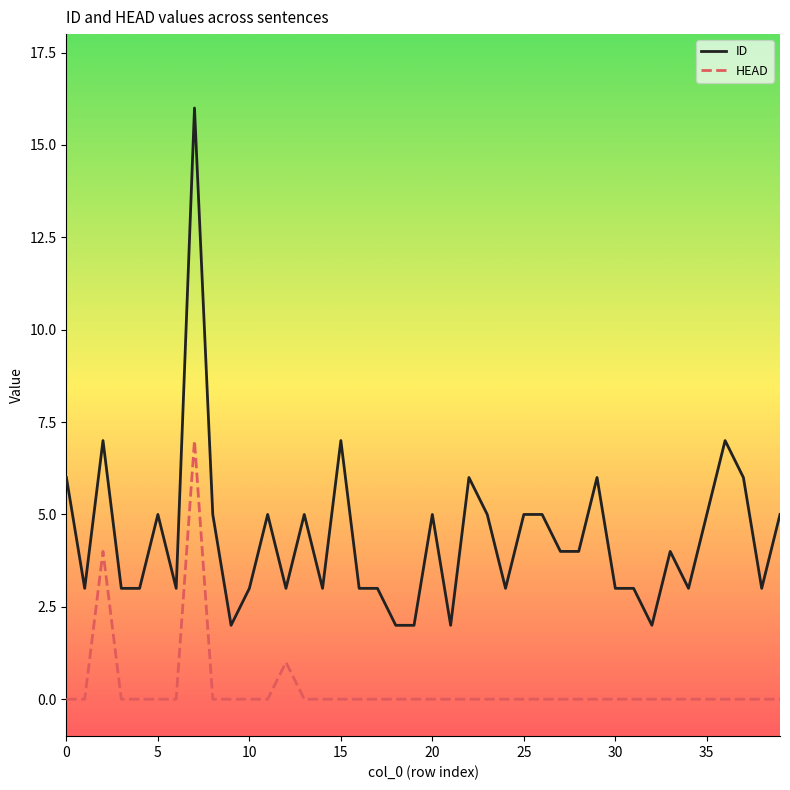

Which series has the largest total across all categories?

ID